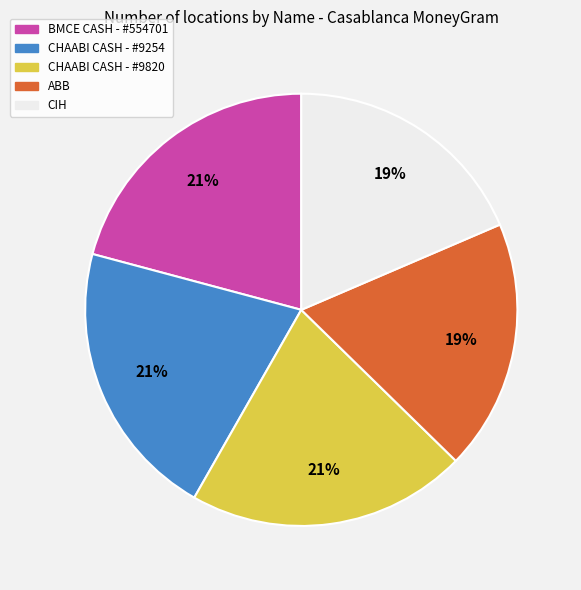

To the nearest percent, what is the average slice percentage?

20%